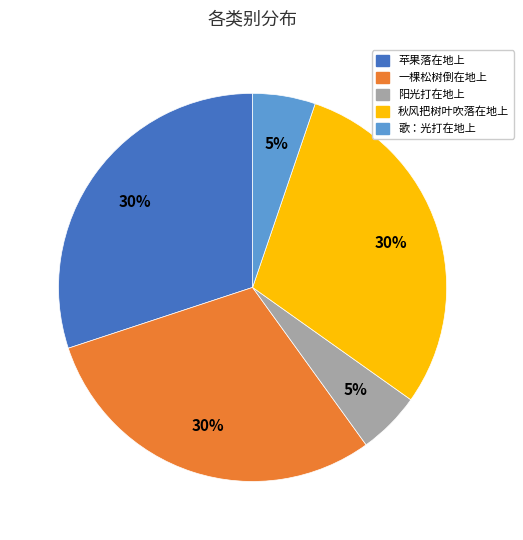

Count the number of slices in the pie.

5